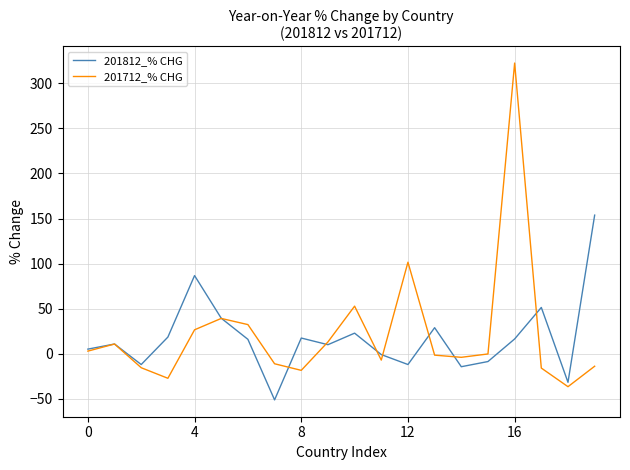

Which series has the largest range (max minus min)?

201712_% CHG